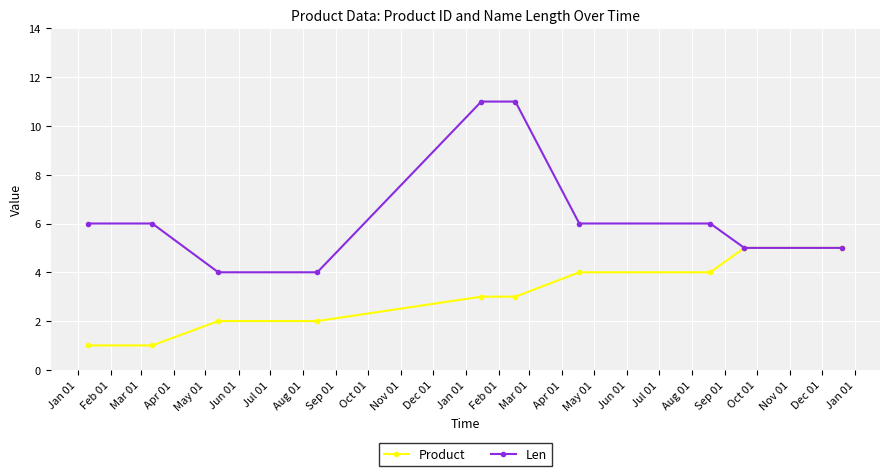

Rank the series by their maximum value, from lowest to highest.

Product, Len